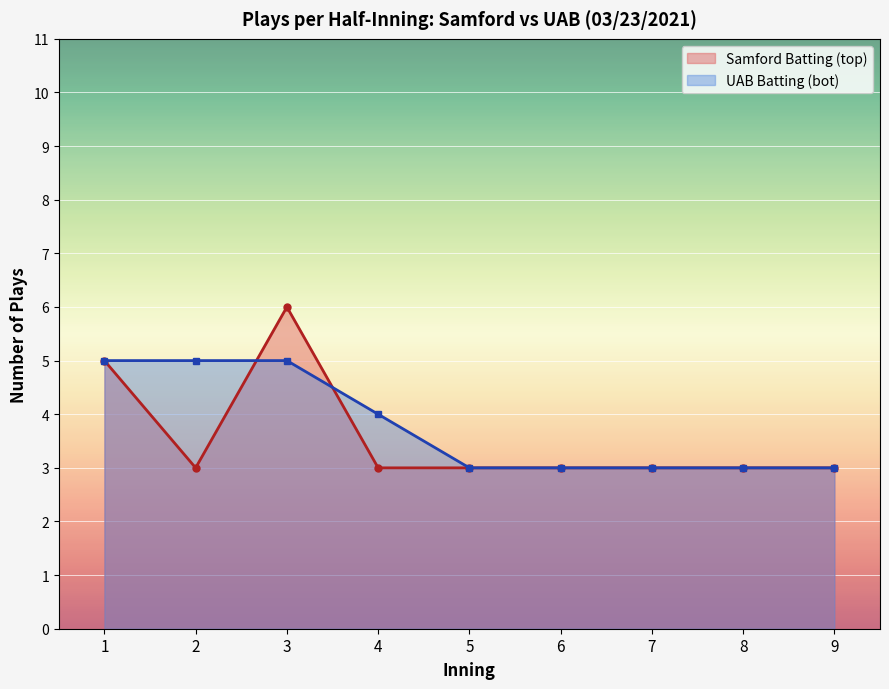

What are all the series names shown in the legend?

Samford Batting (top), UAB Batting (bot)